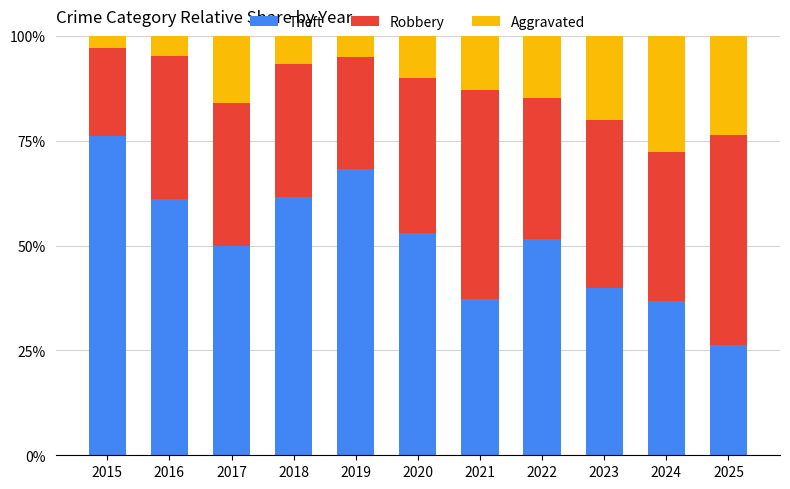

How many bars are there in total?

11